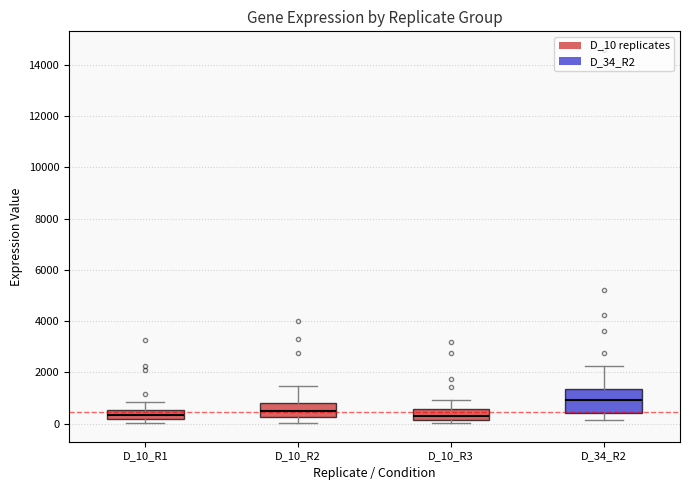

Where is the lower edge of the box for D_10_R2 on the y-axis? The values are not printed on the chart, so give them approximately, as read against the axis.

200